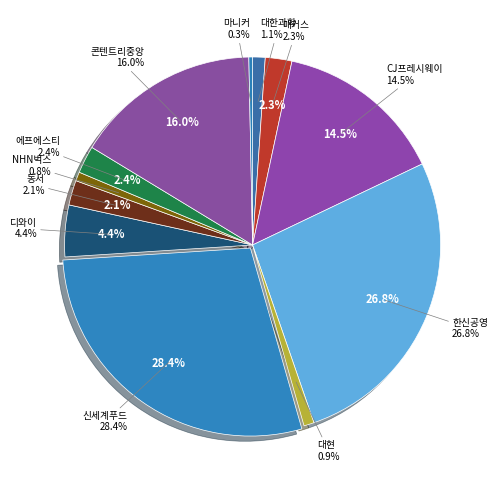

To the nearest percent, what is the average slice percentage?

8%